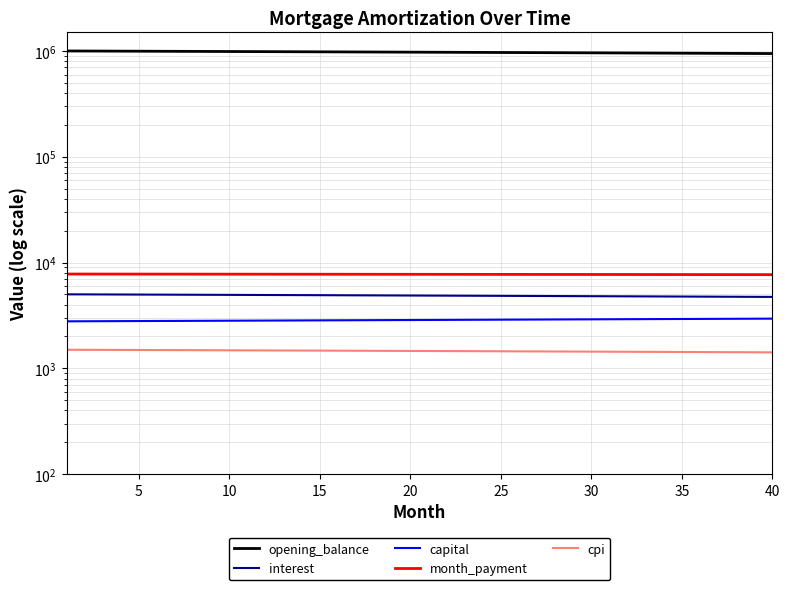

What is the total value across all series at 10?

1015990.2